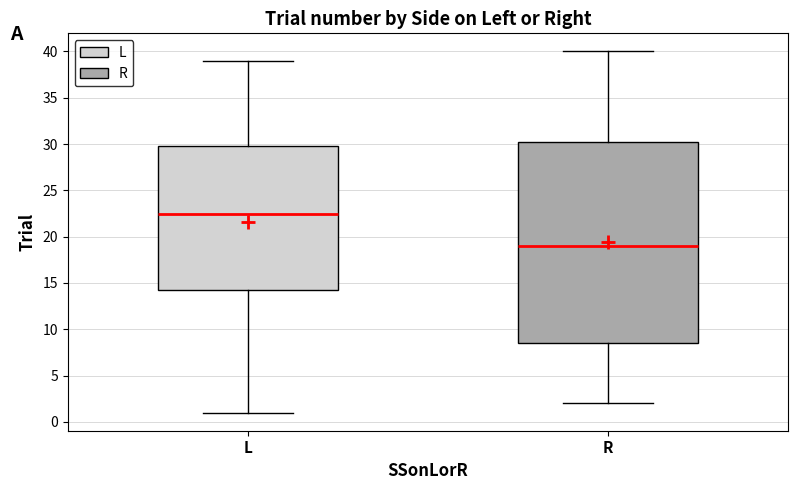

Which box's median line is the lowest?

R